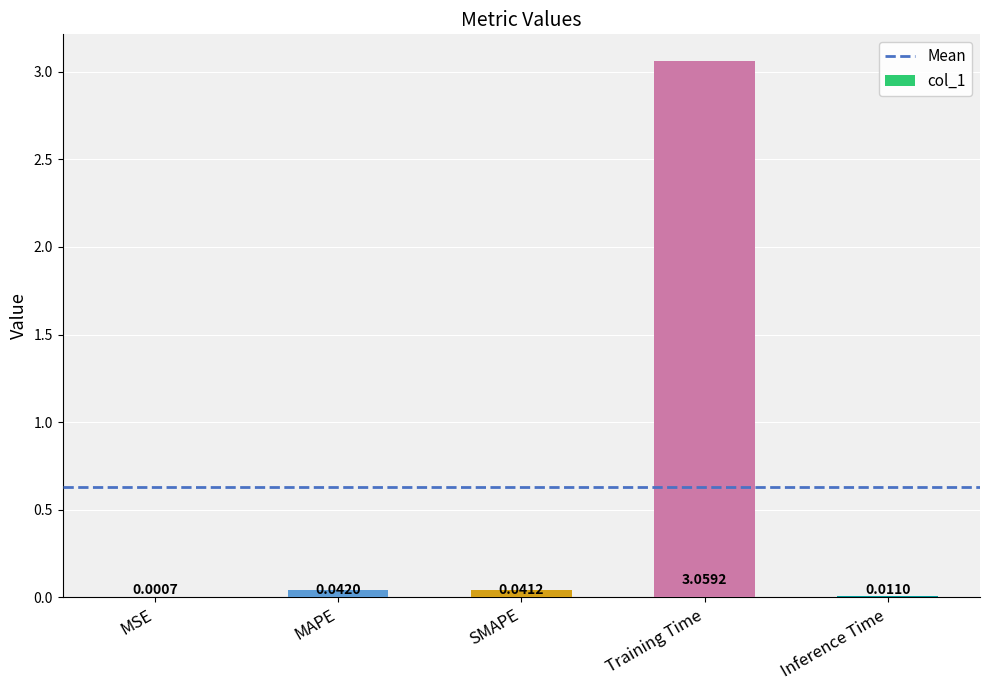

At which label is the value closest to 1?

MAPE